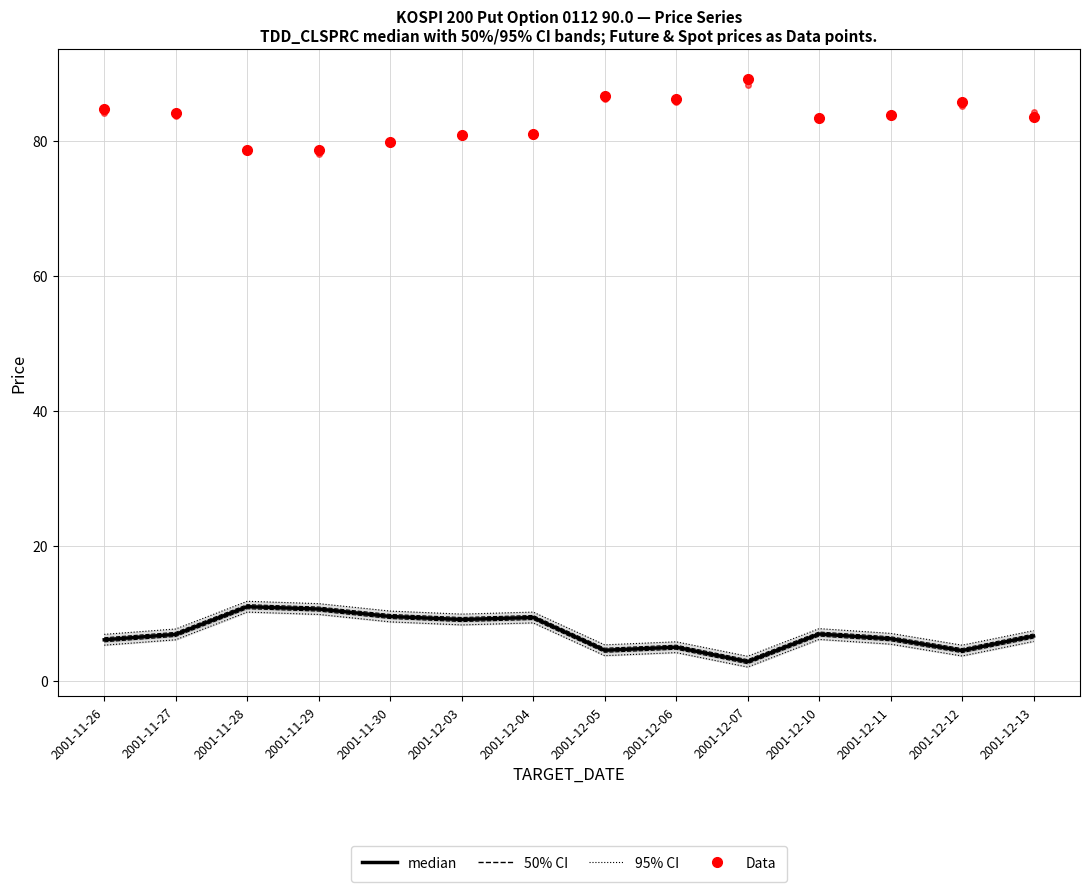

Reading left to right, extract all data points from this chart.

median: 6.2	7.0	11.1	10.7	9.6	9.2	9.4	4.6	5.0	2.9	7.0	6.3	4.5	6.7
FUTURE_PRICE: 84.8	84.2	78.7	78.6	79.8	80.9	81.0	86.6	86.2	89.2	83.4	83.8	85.8	83.5
SPOT_PRICE: 84.2	83.7	78.8	78.1	80.0	80.8	80.8	86.1	85.8	88.2	83.4	83.6	85.2	84.4